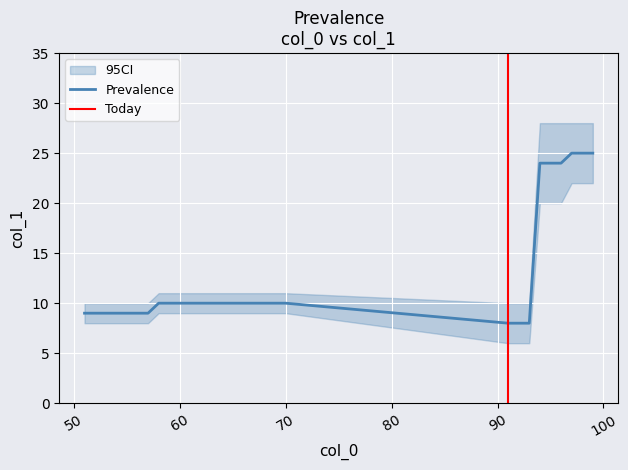

Is the value of lower at 91 greater than the value of mean at 58?

No